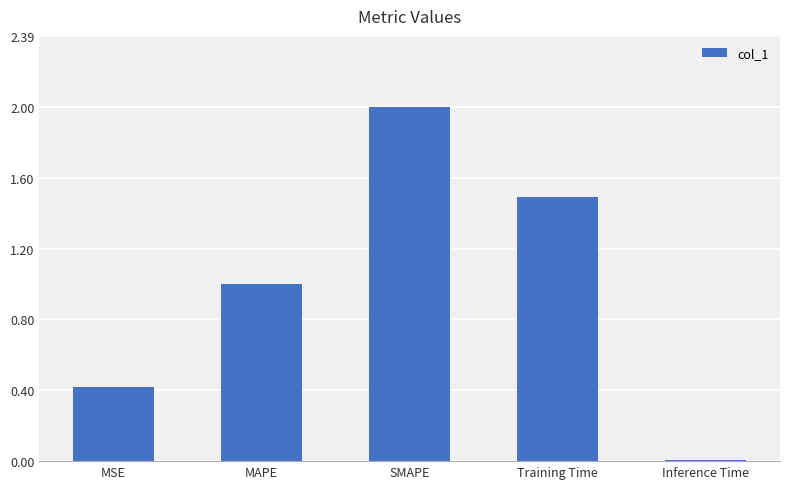

Rank the categories by value from lowest to highest.

Inference Time, MSE, MAPE, Training Time, SMAPE